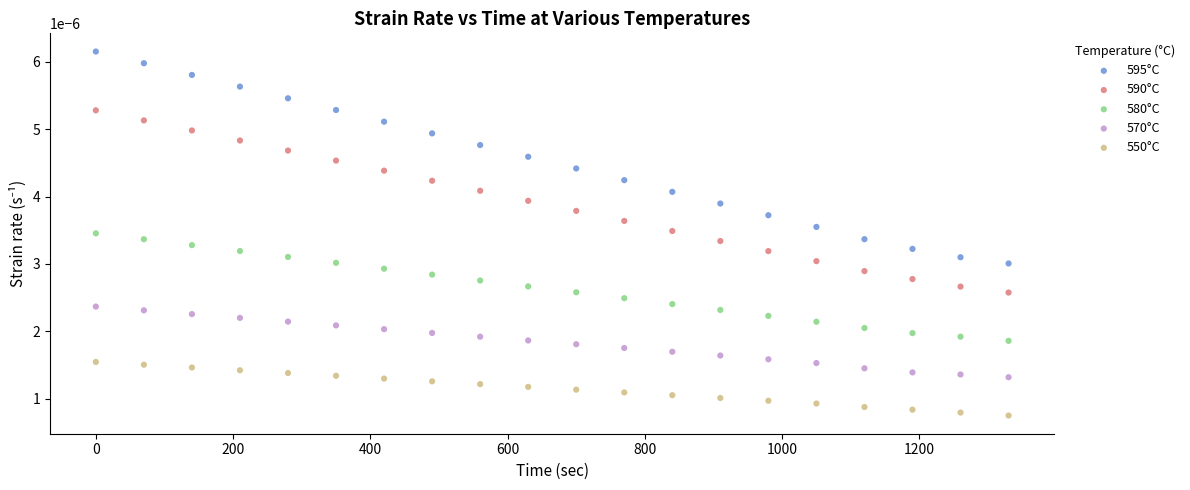

Which series has the widest spread of Y values?

595°C